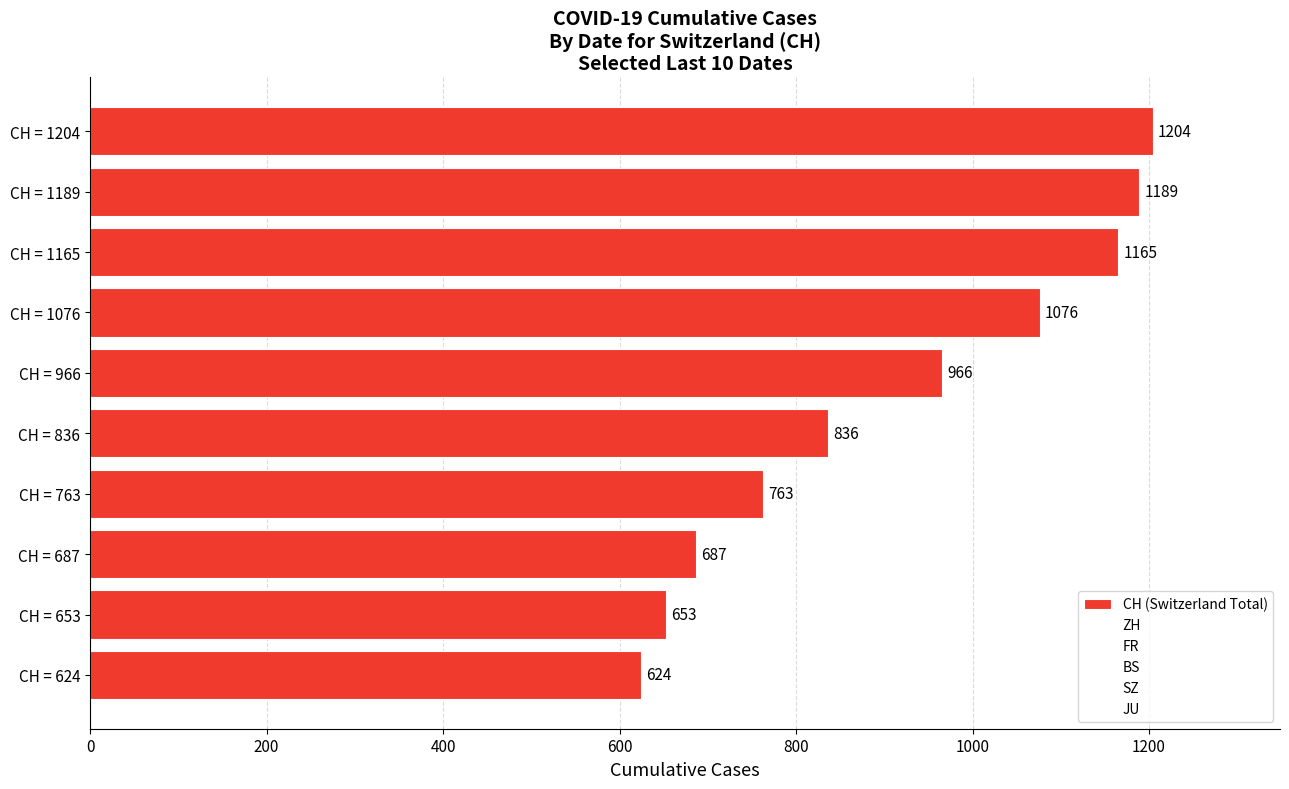

The chart shows a value of 1189 at CH = 1189. True or false?

True